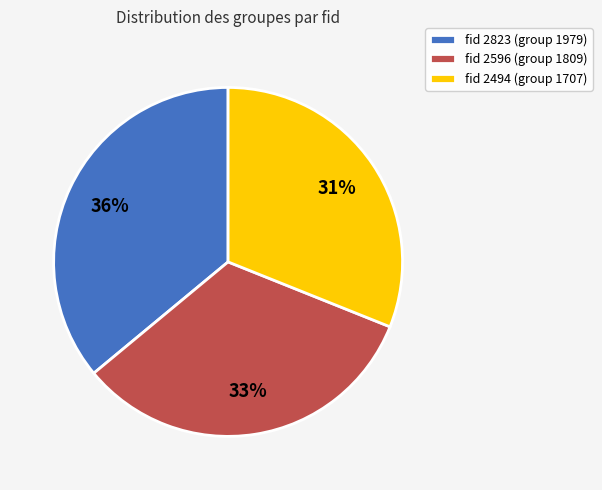

To the nearest percent, what is the difference between the fid 2494 (group 1707) and fid 2596 (group 1809) slice percentages?

2%